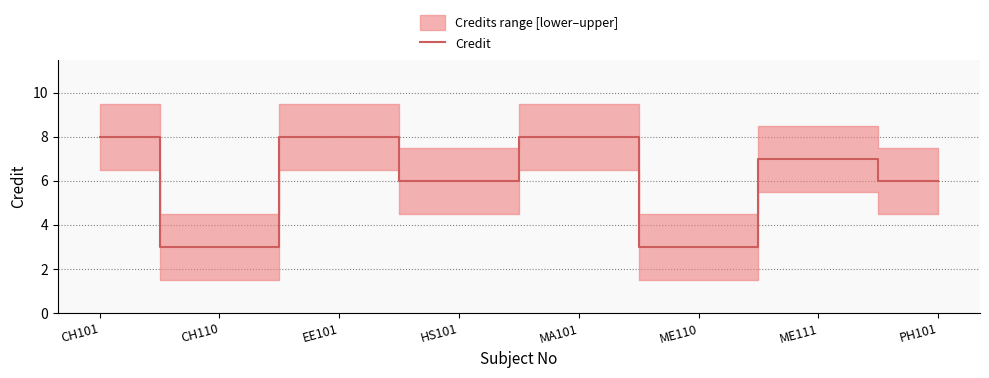

Reading left to right, list all the values displayed in this chart.

8	3	8	6	8	3	7	6